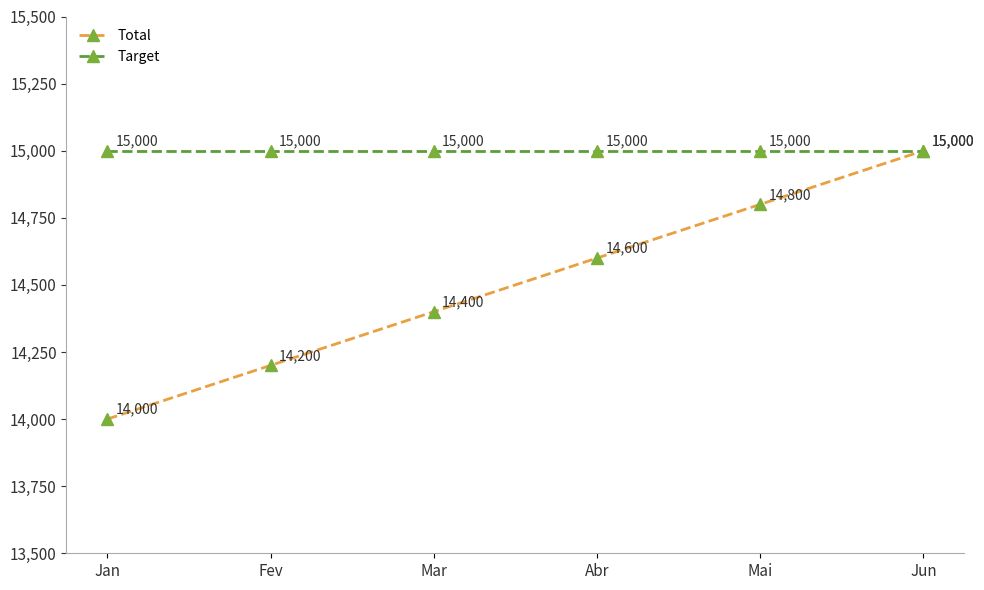

How many data points in Total are less than 14600?

3